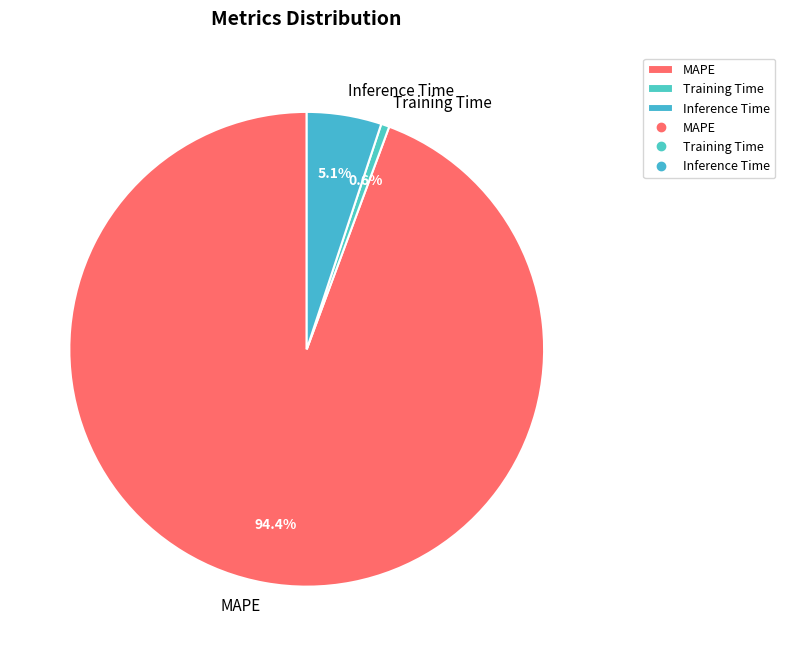

To the nearest percent, what is the average slice percentage?

33%